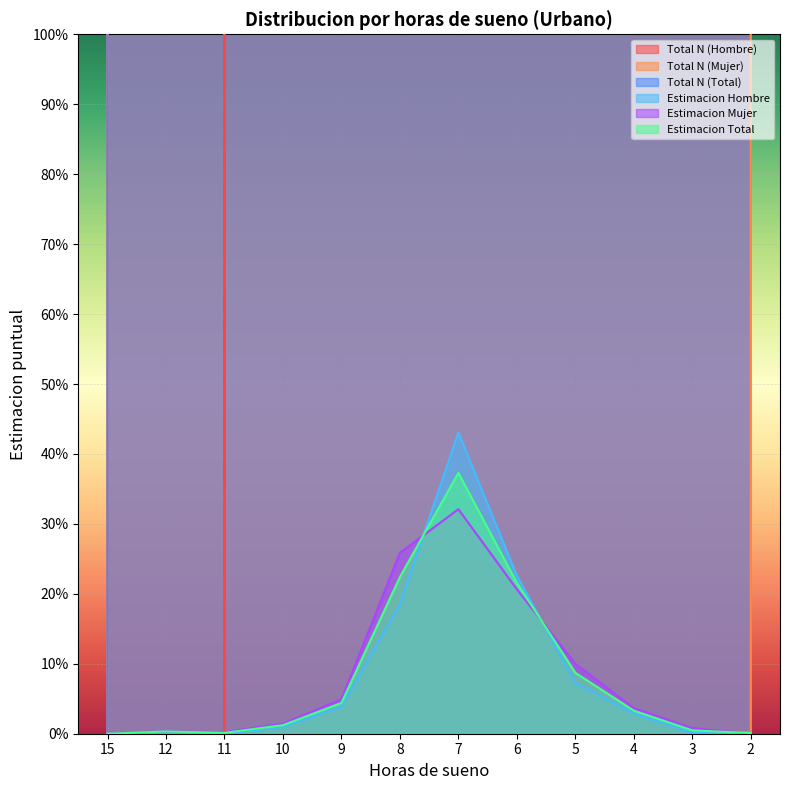

The Total N (Hombre) series shows 2013.2 at 12. True or false?

False